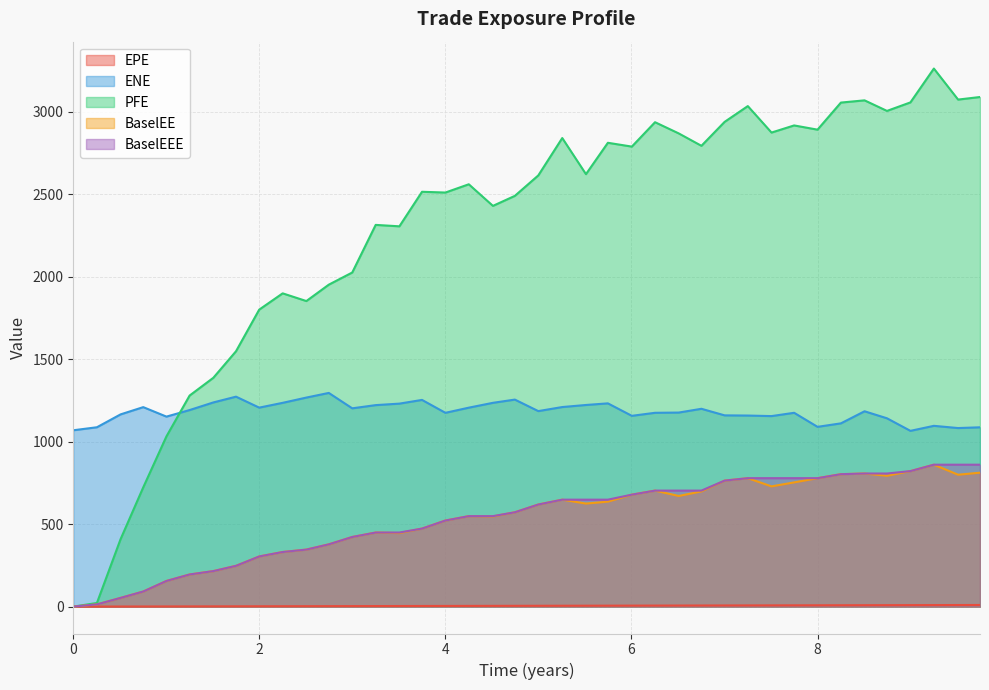

Which series has the widest spread of values?

PFE